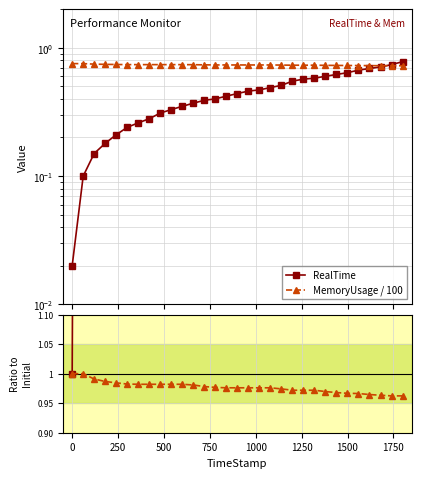

Does the chart have visible grid lines?

Yes